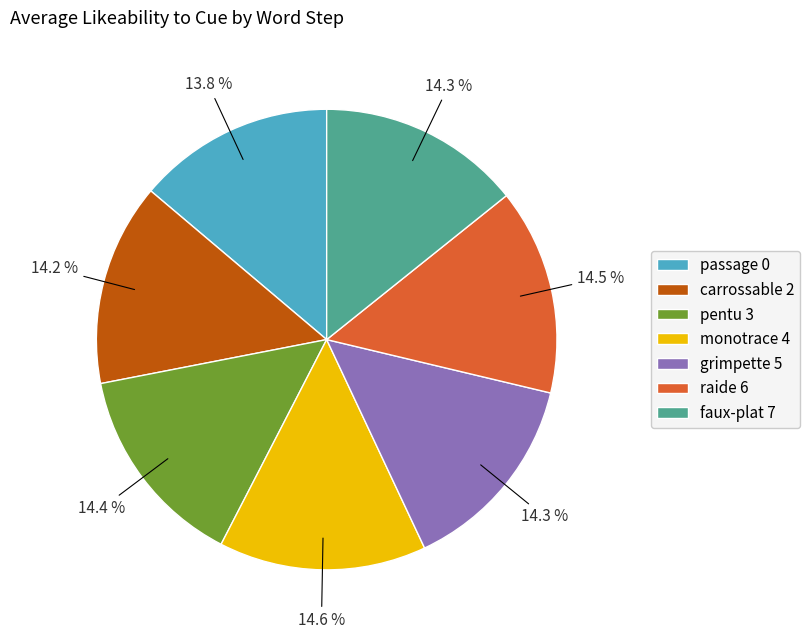

Is there any slice that represents more than half of the pie?

No